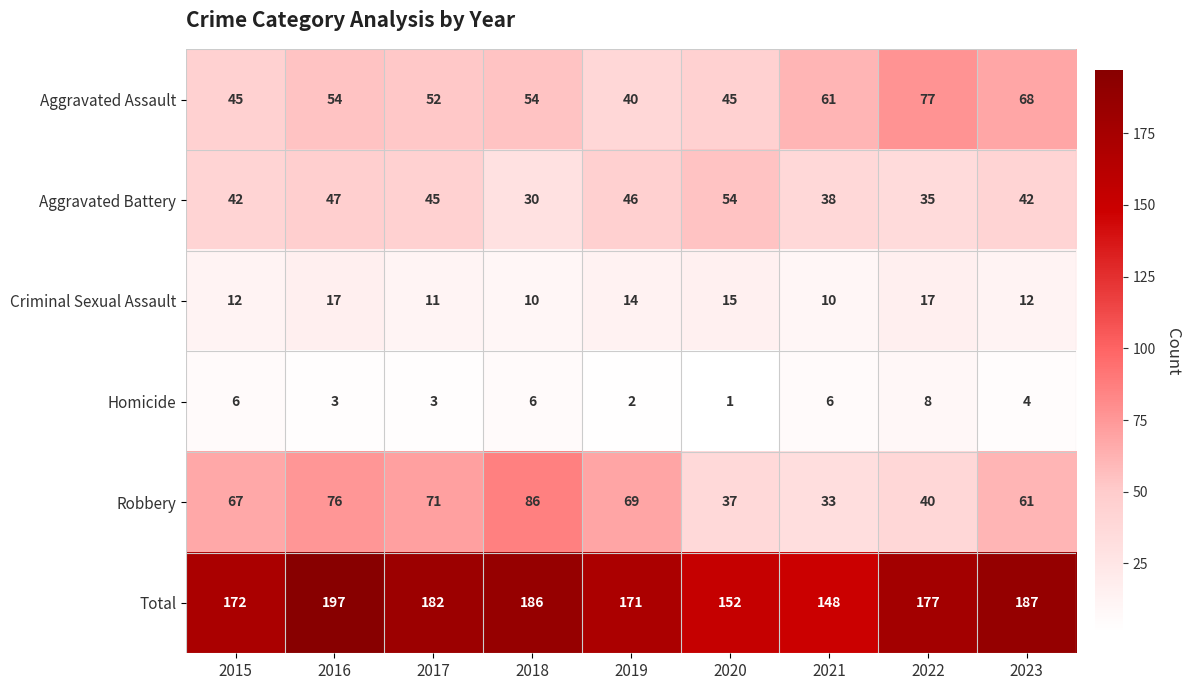

At which category is the sum across all series the highest?

2016